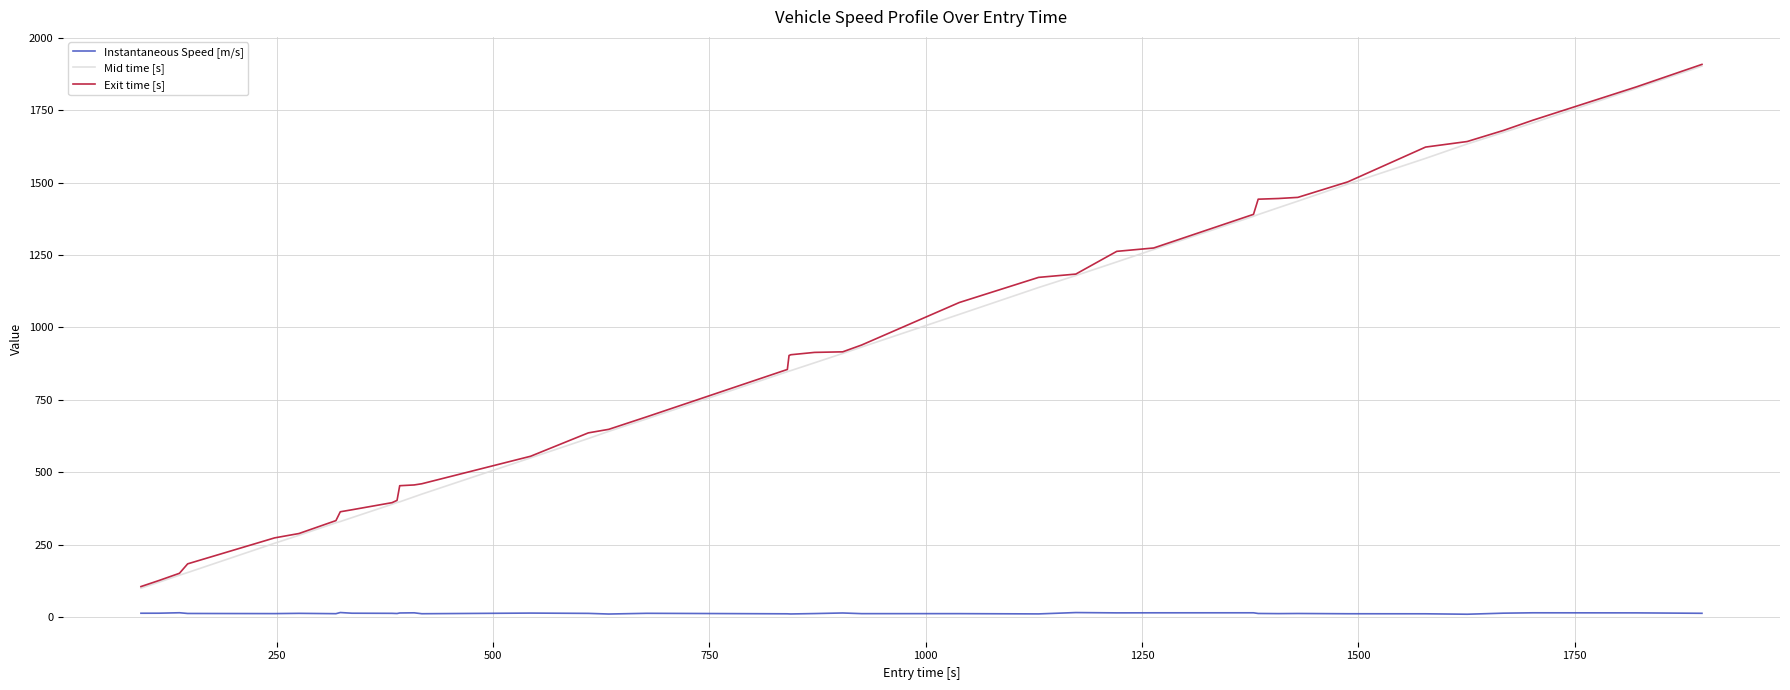

True or false: Exit time [s] and Instantaneous Speed [m/s] cross at least once.

False